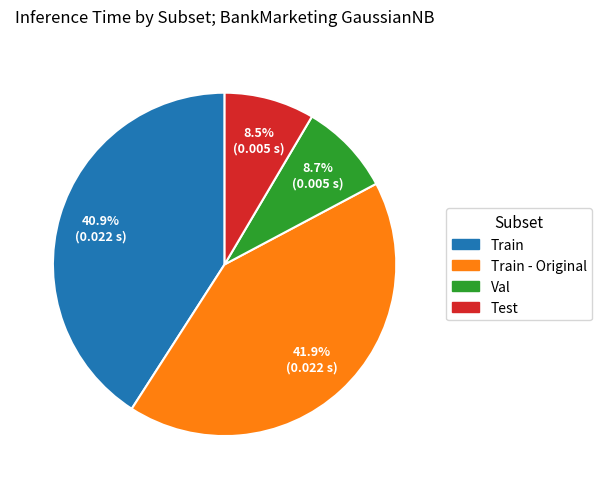

Do Train - Original and Train together represent more than half of the pie?

Yes